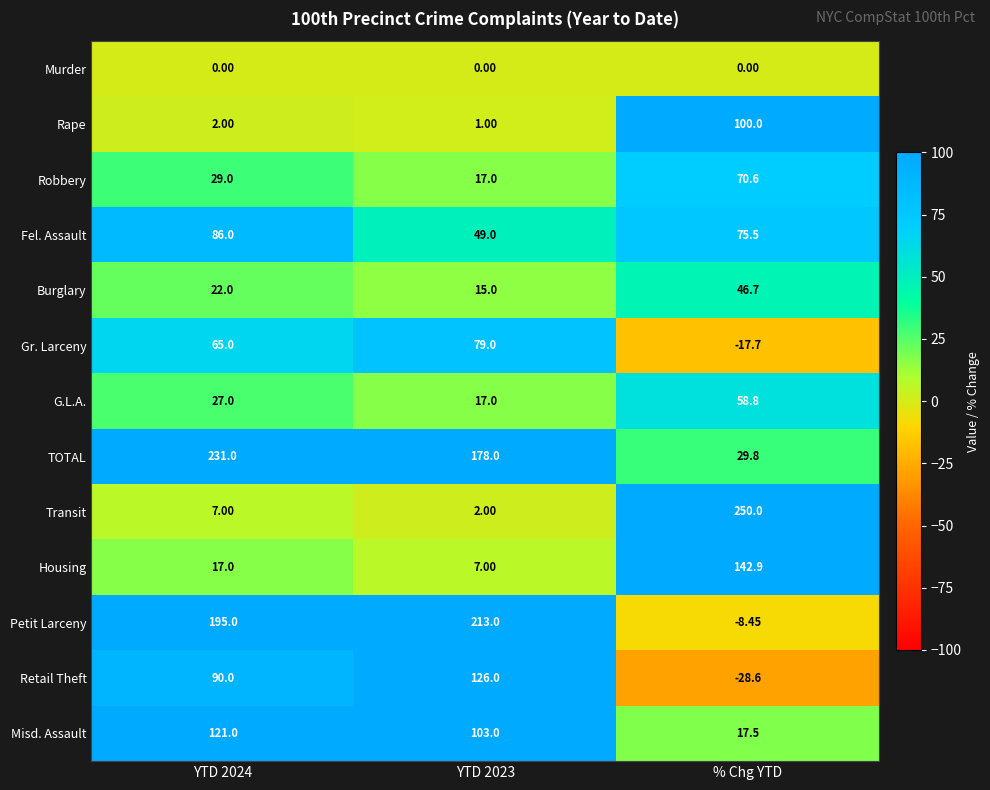

At which label does TOTAL reach its minimum?

% Chg YTD